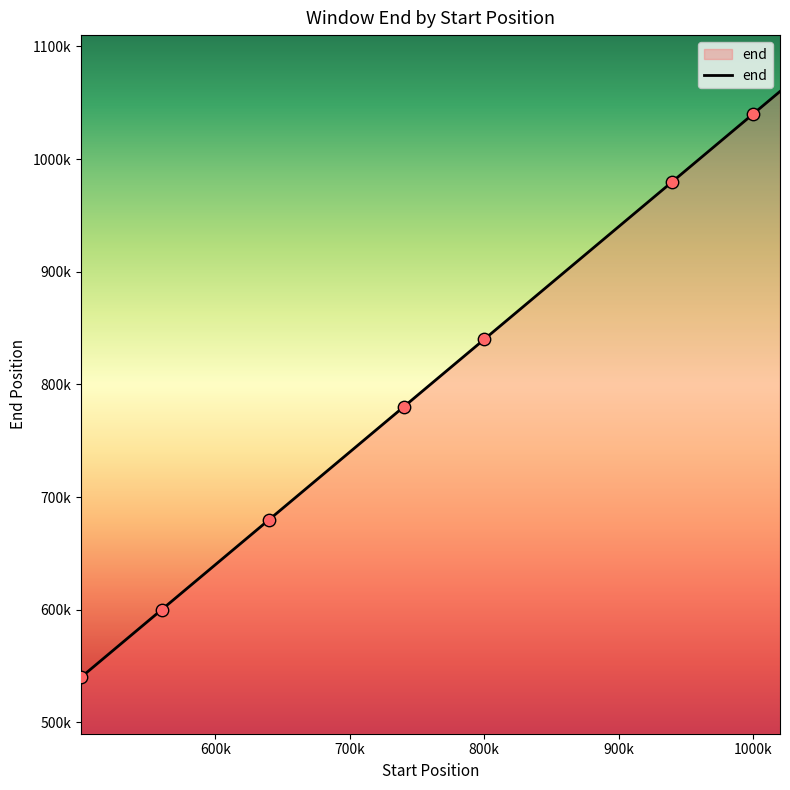

Is this an area chart (filled region under the line)?

Yes